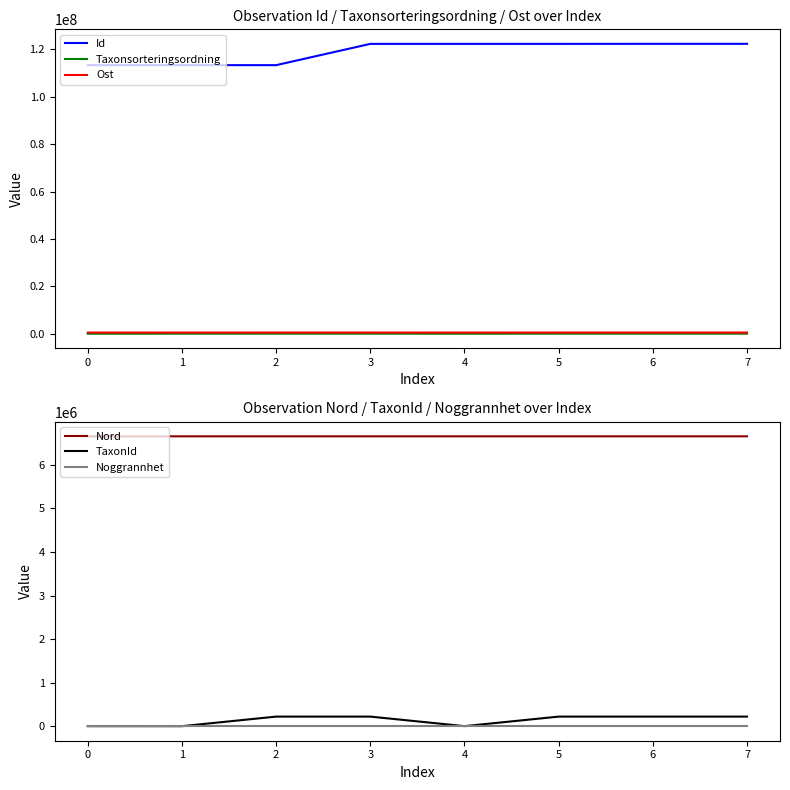

What are all the series names shown in the legend?

Id, Taxonsorteringsordning, Ost, Nord, TaxonId, Noggrannhet